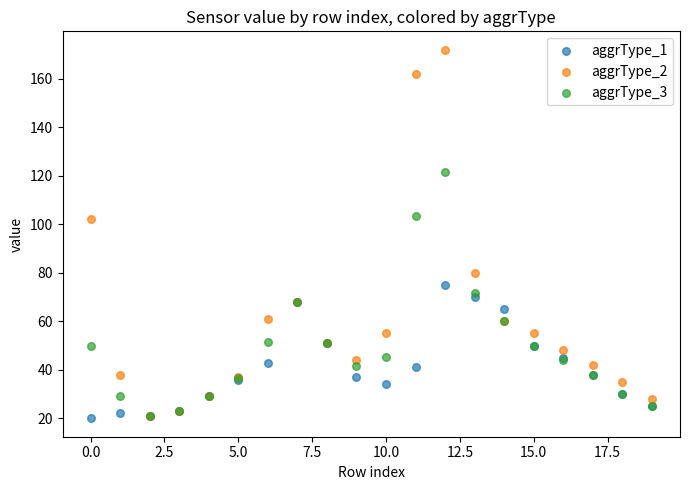

What are all the series names shown in the legend?

aggrType_1, aggrType_2, aggrType_3